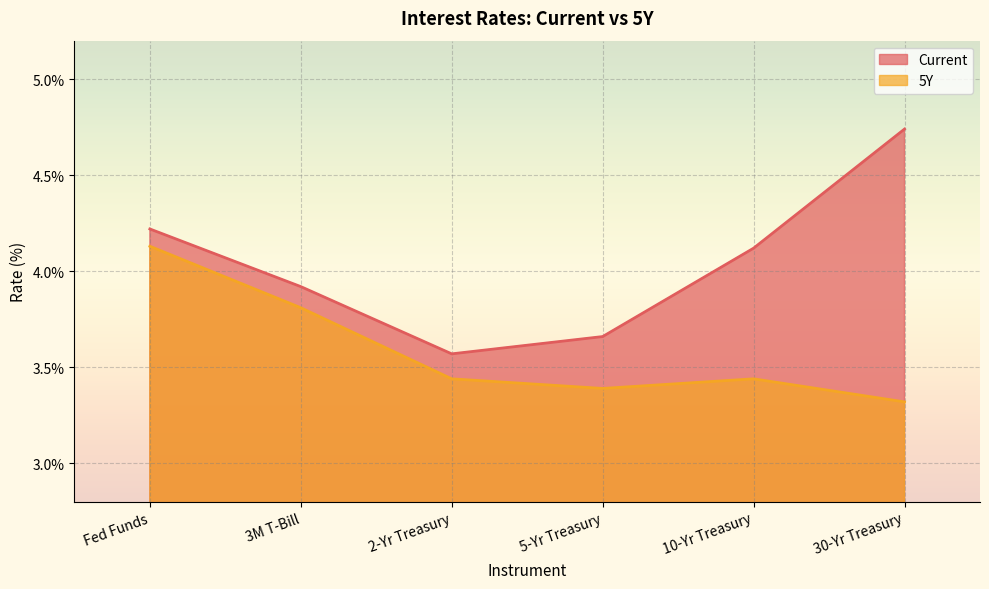

What is the sum of all Current values?

24.2